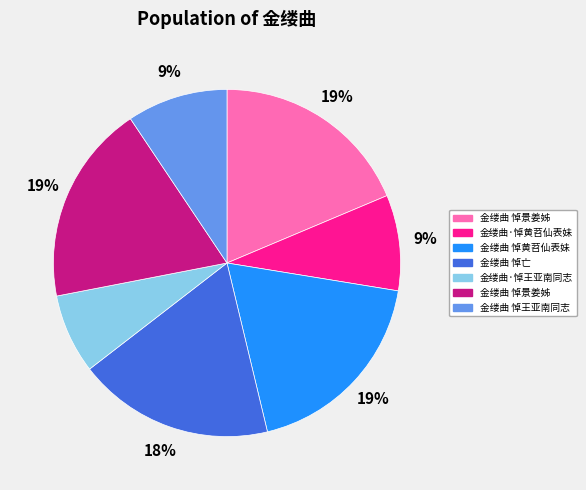

Does any single category account for the majority?

No